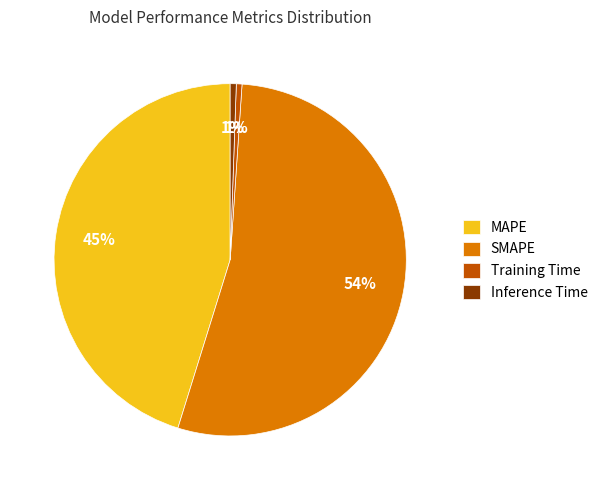

Is the sum of SMAPE and Training Time greater than half?

Yes